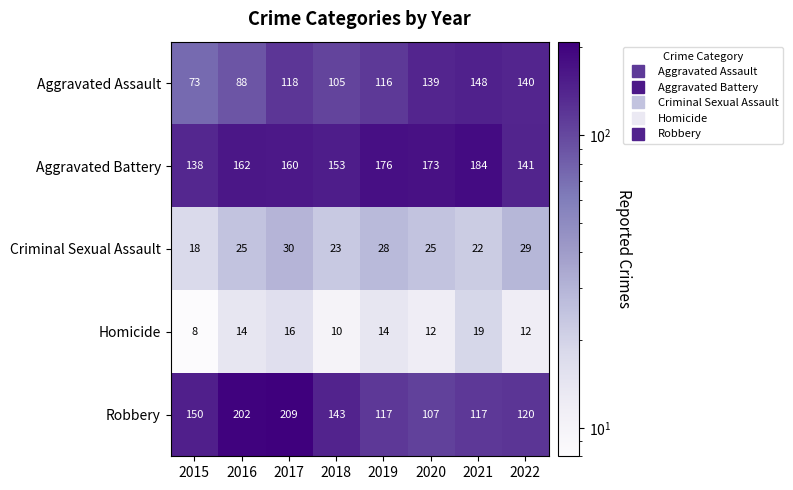

What is the sum of all Criminal Sexual Assault values?

200